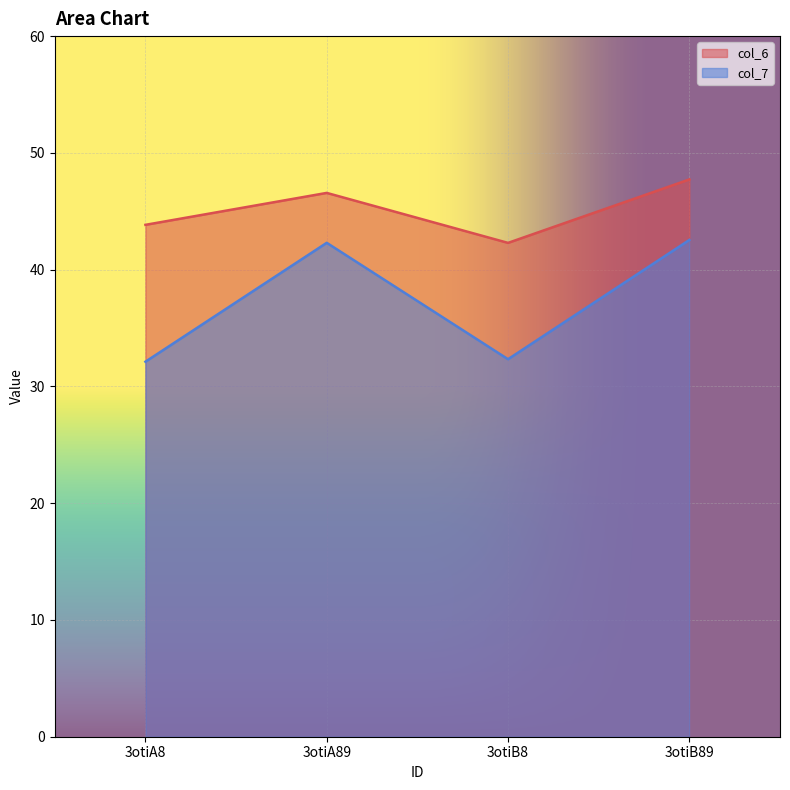

What is the maximum value shown in the chart?

47.7